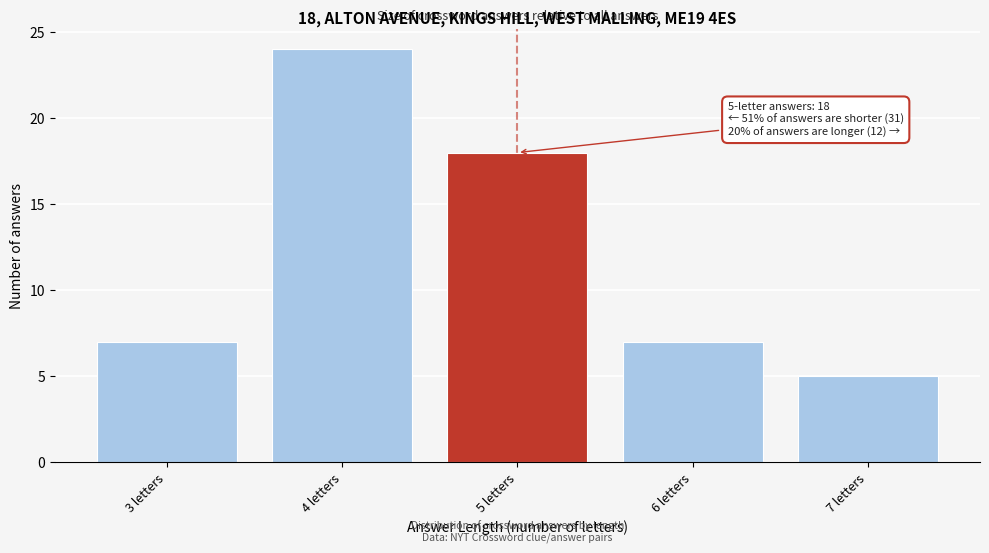

Reading right to left, what are all the values shown in this chart?

7 letters=5	6 letters=7	5 letters=18	4 letters=24	3 letters=7